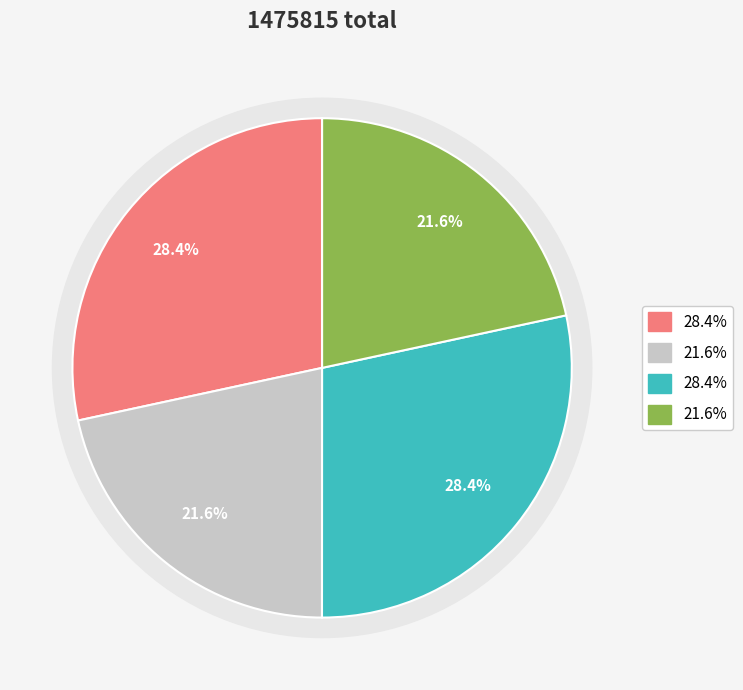

Does any single category account for the majority?

No